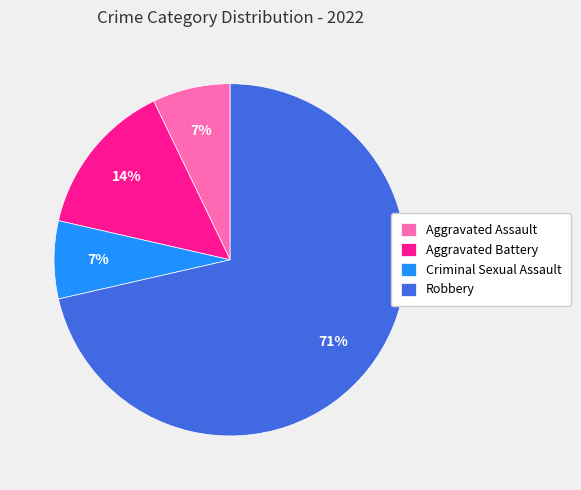

To the nearest percent, what percentage of the pie is Criminal Sexual Assault?

7%